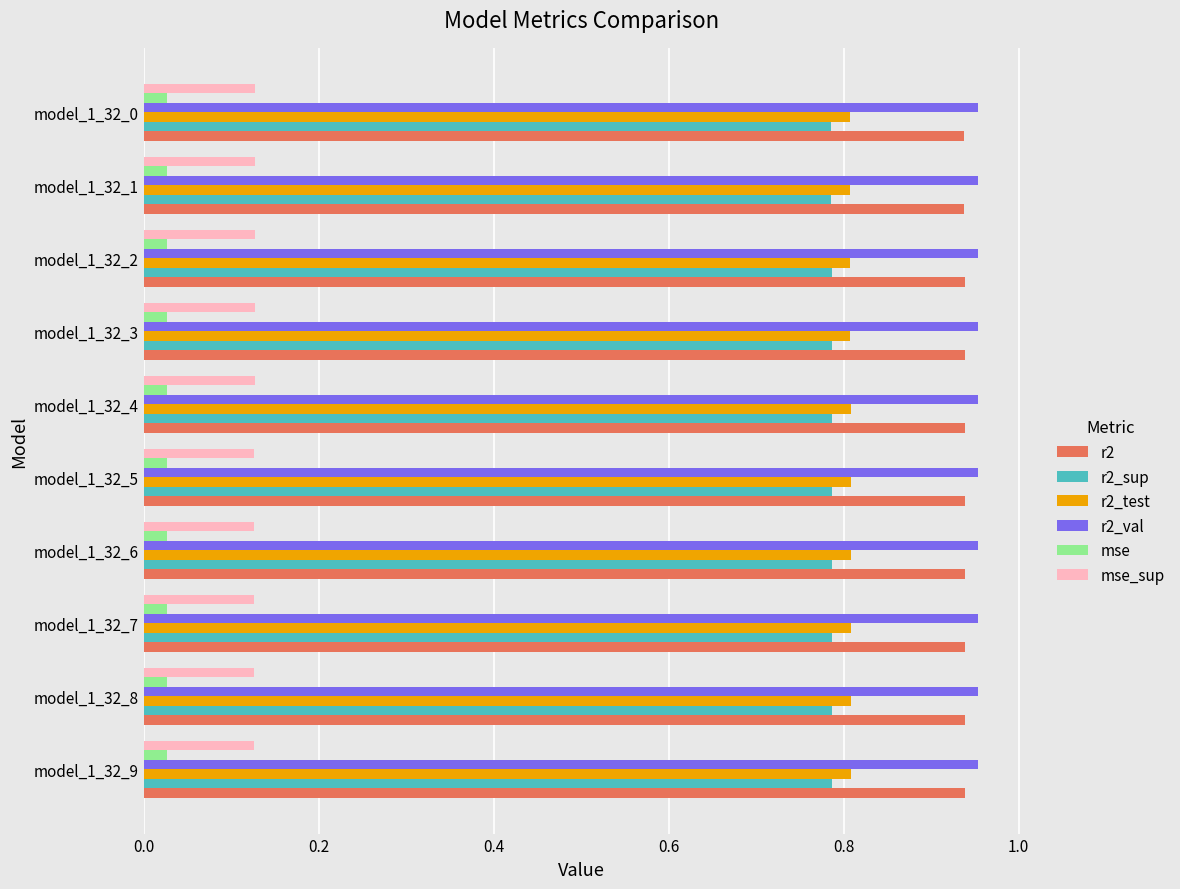

Is the value of r2_test at model_1_32_7 greater than the value of r2_val at model_1_32_3?

No